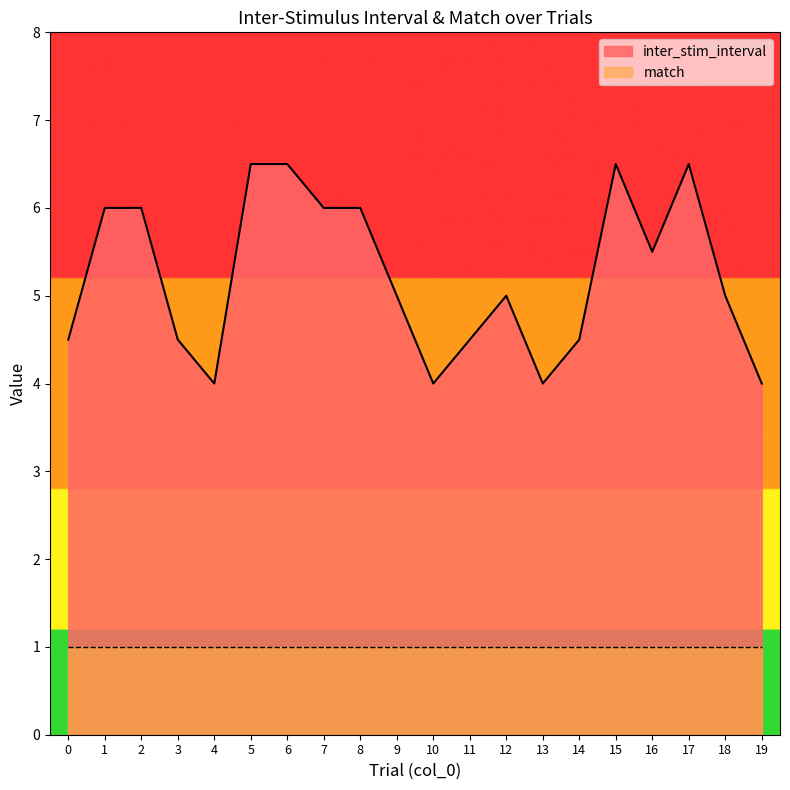

What is the greatest value displayed?

6.5